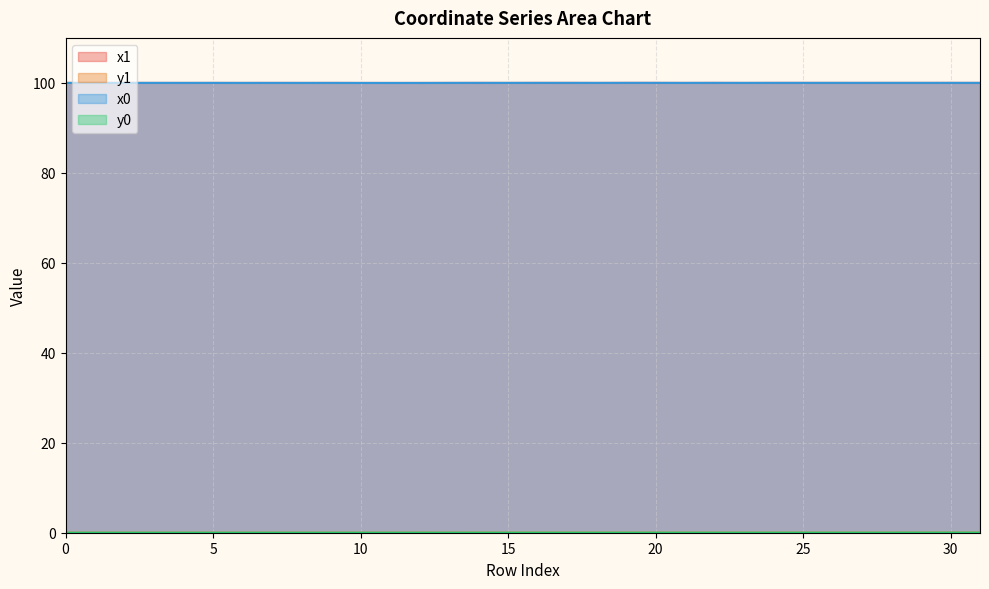

True or false: y0 and x1 cross at least once.

False